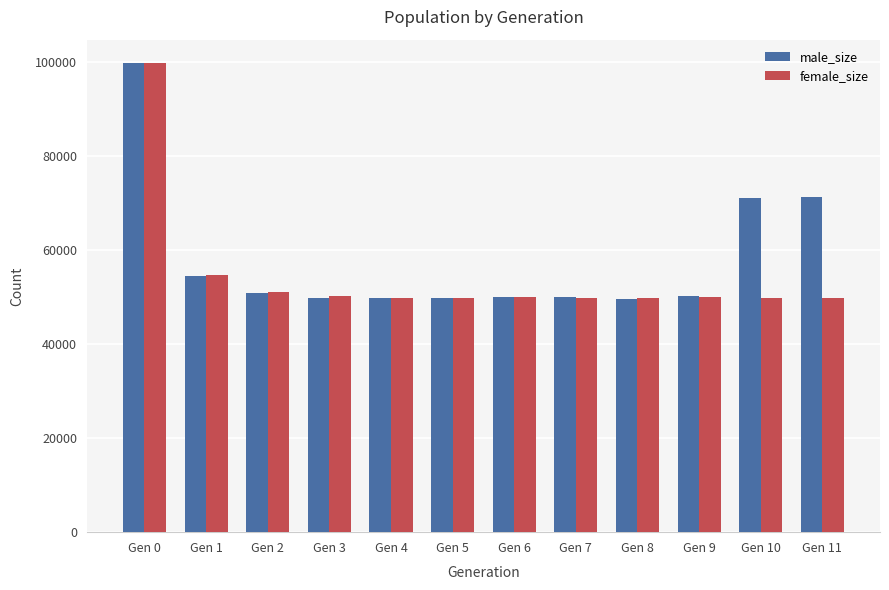

What is the highest value of the female_size series?

99760